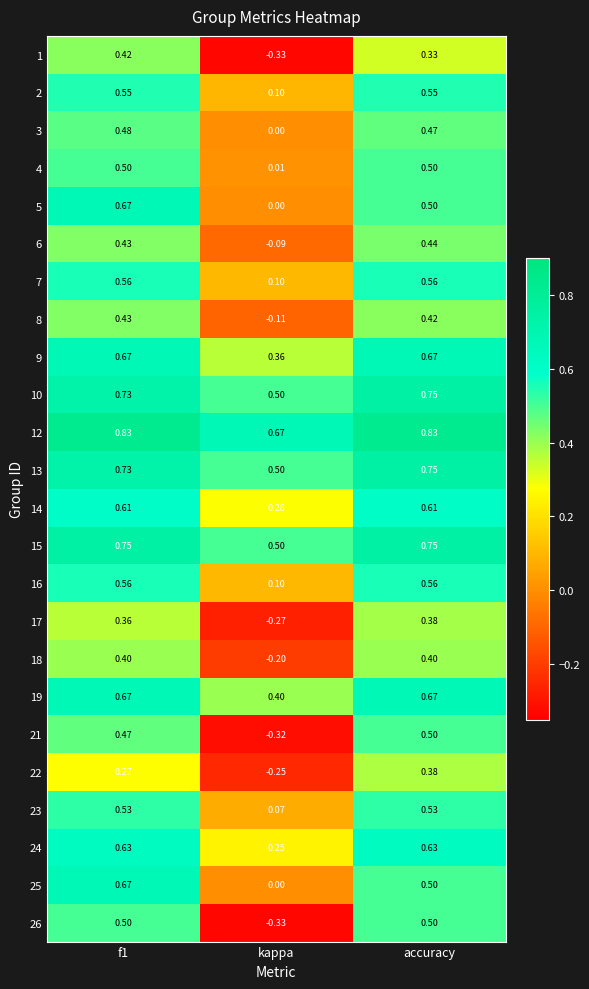

Is the value of 16 at accuracy greater than the value of 15 at f1?

No